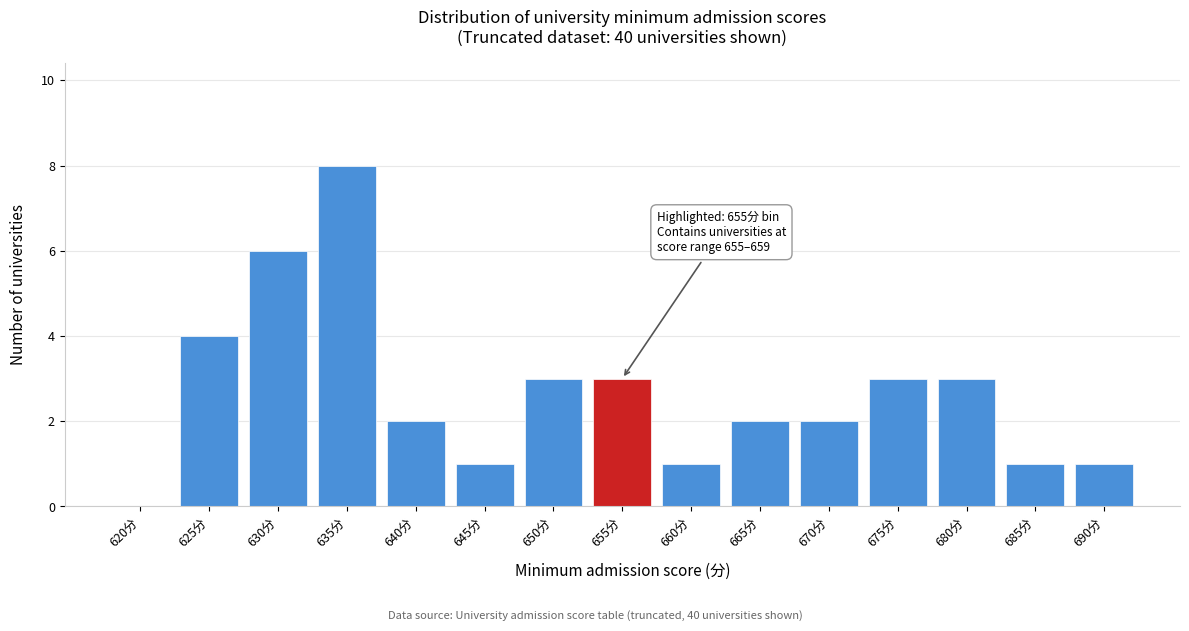

Reading right to left, extract all data points from this chart.

690分=1	685分=1	680分=3	675分=3	670分=2	665分=2	660分=1	655分=3	650分=3	645分=1	640分=2	635分=8	630分=6	625分=4	620分=0